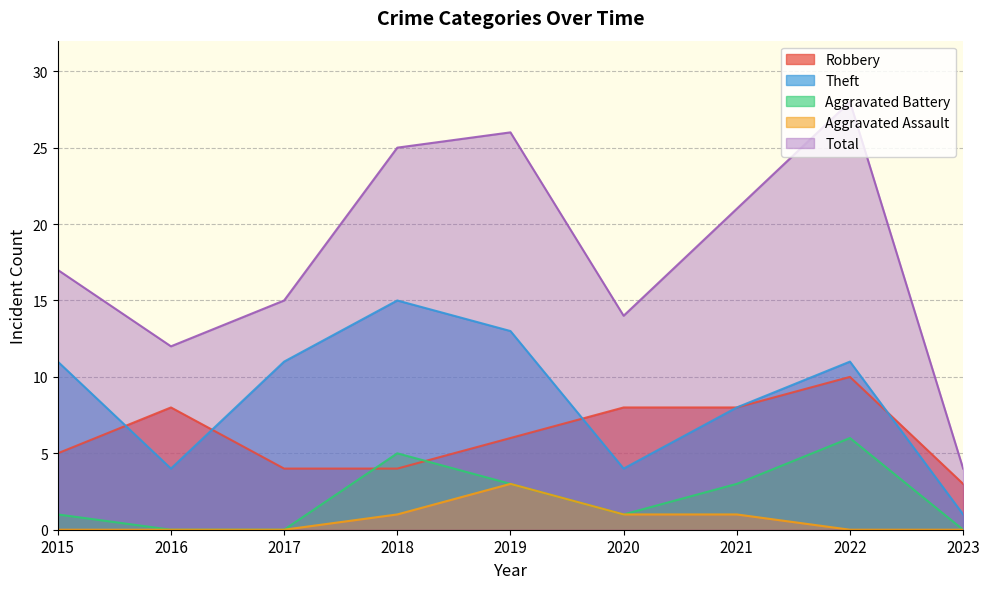

List the labels in order of Theft value, largest first.

2018, 2019, 2015, 2017, 2022, 2021, 2016, 2020, 2023